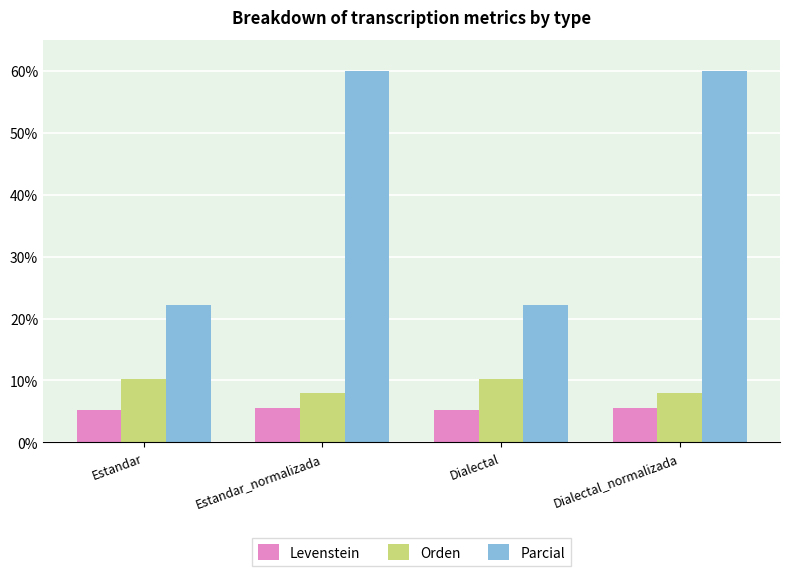

Are the bars horizontal?

No